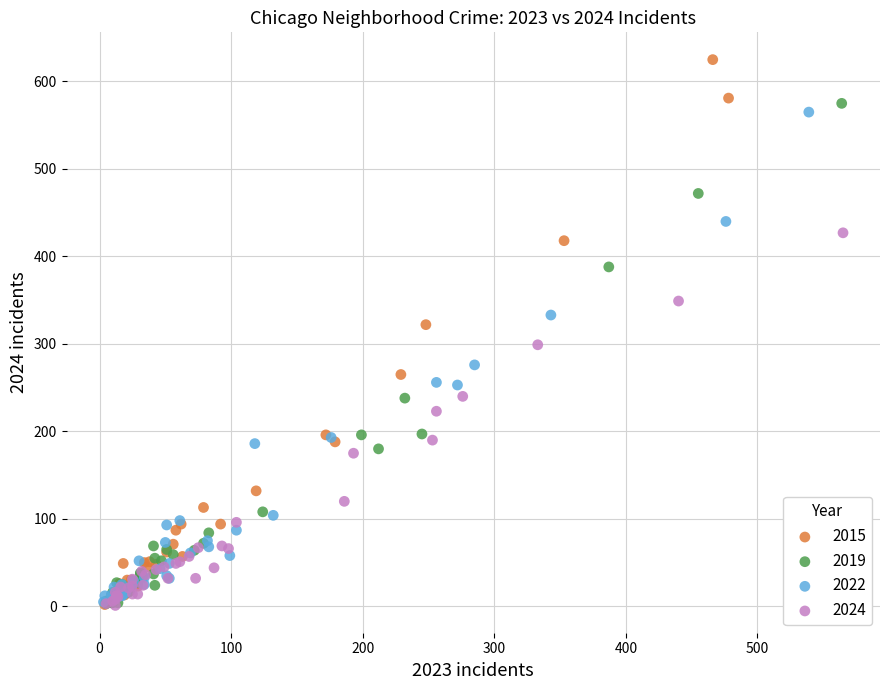

Which series has the widest spread of Y values?

2015